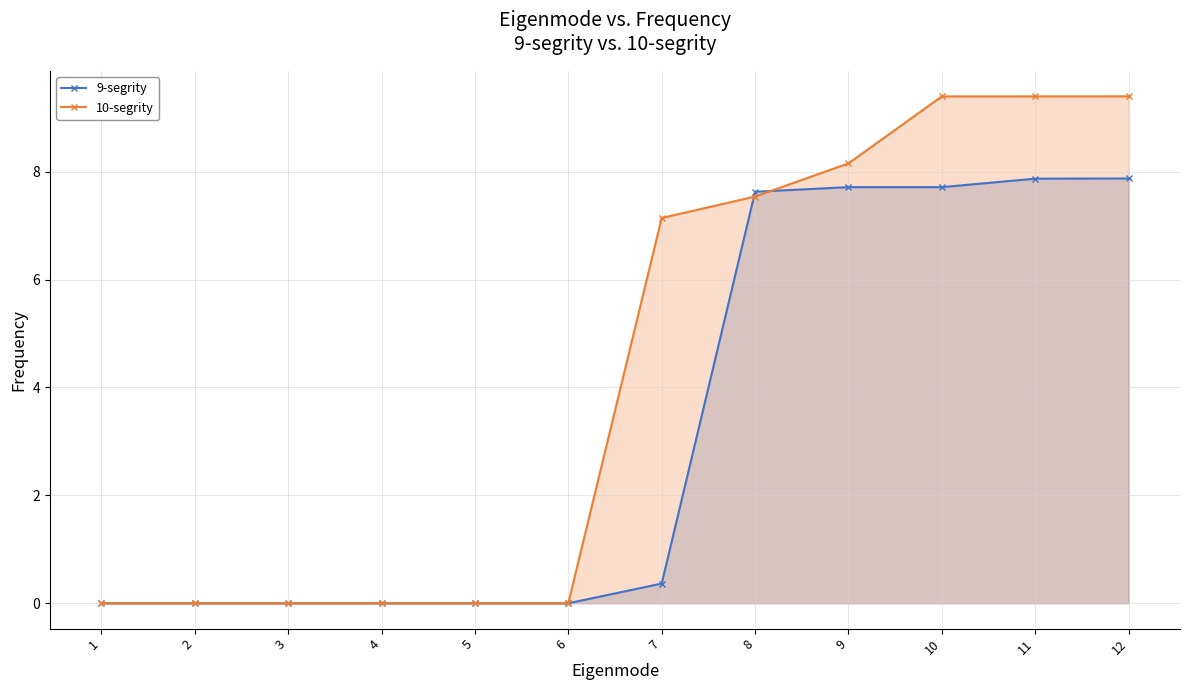

At how many categories does at least one series exceed 4?

6